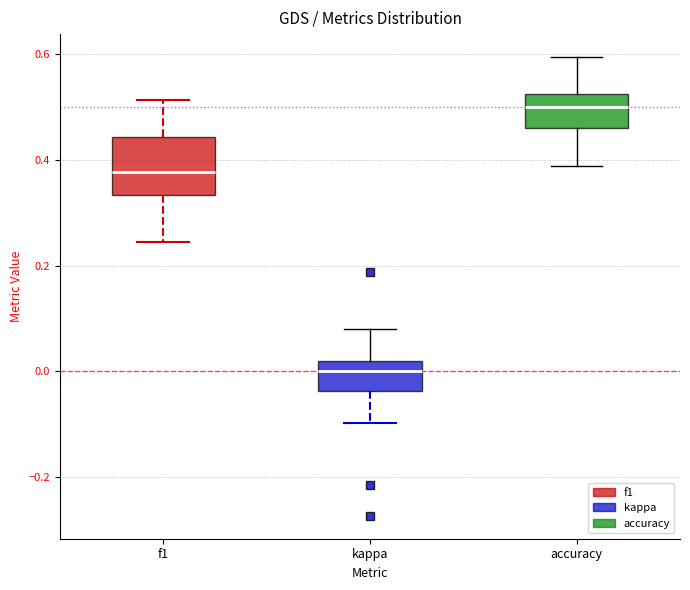

Comparing the boxes themselves (not the whiskers), which one is the tallest?

f1